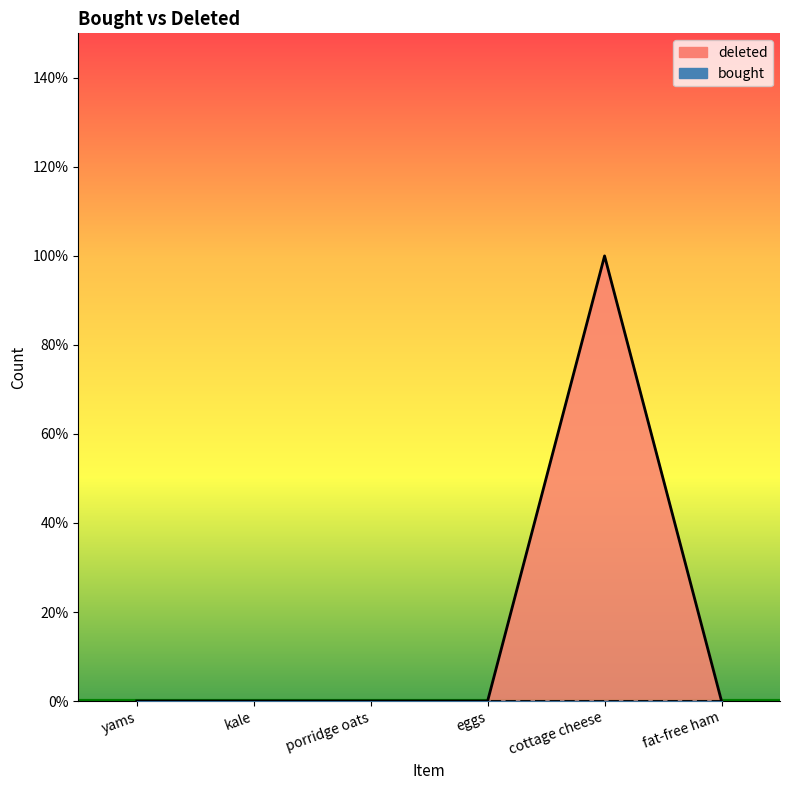

What is the difference between the maximum and second lowest values?

1